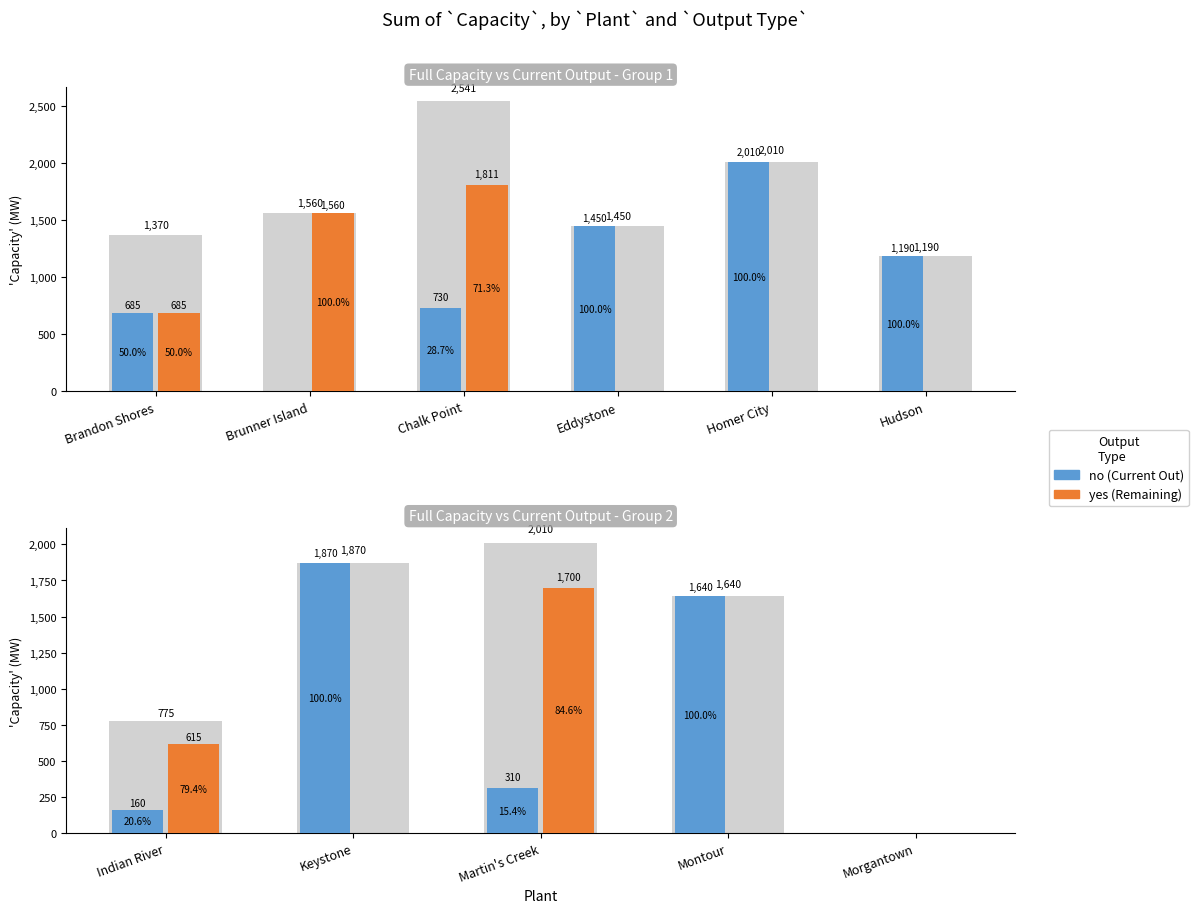

At which label is yes closest to 850?

Indian River